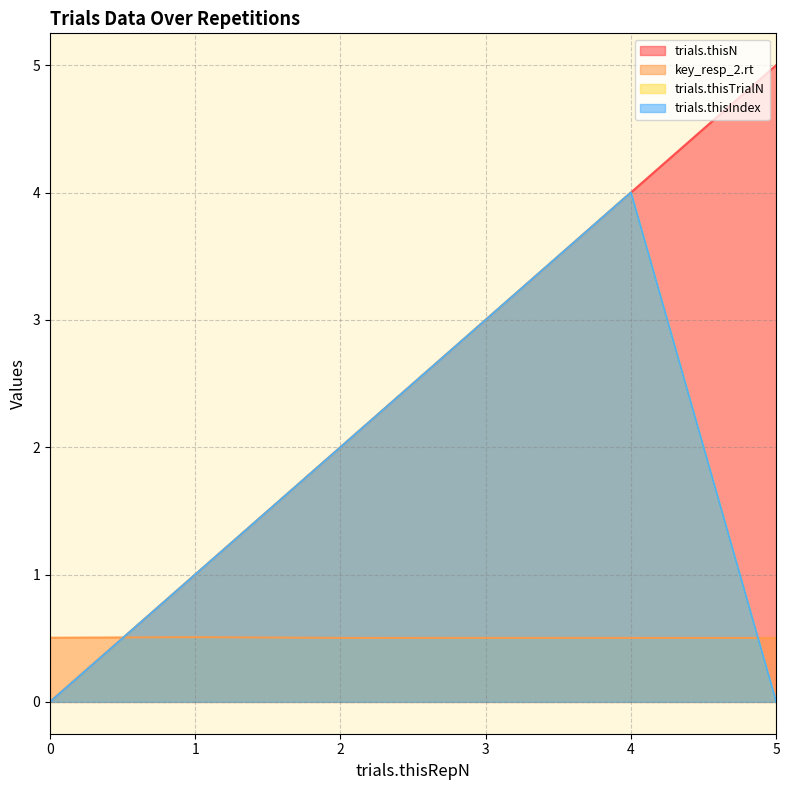

Count the trials.thisN values in the range 1 to 4.

4